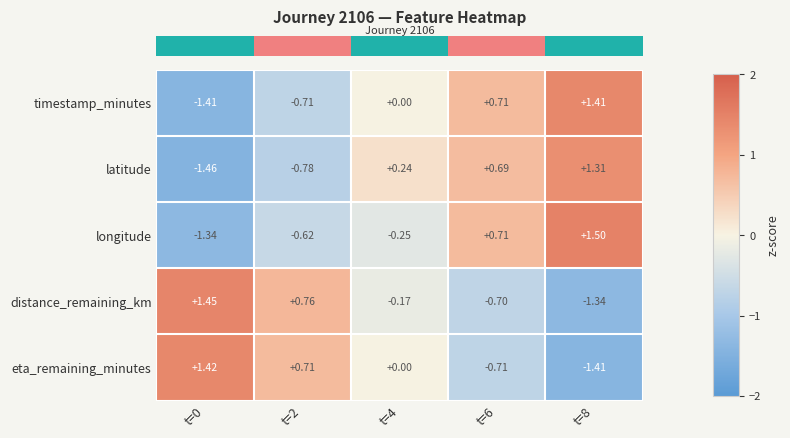

Which series has the widest spread of values?

longitude